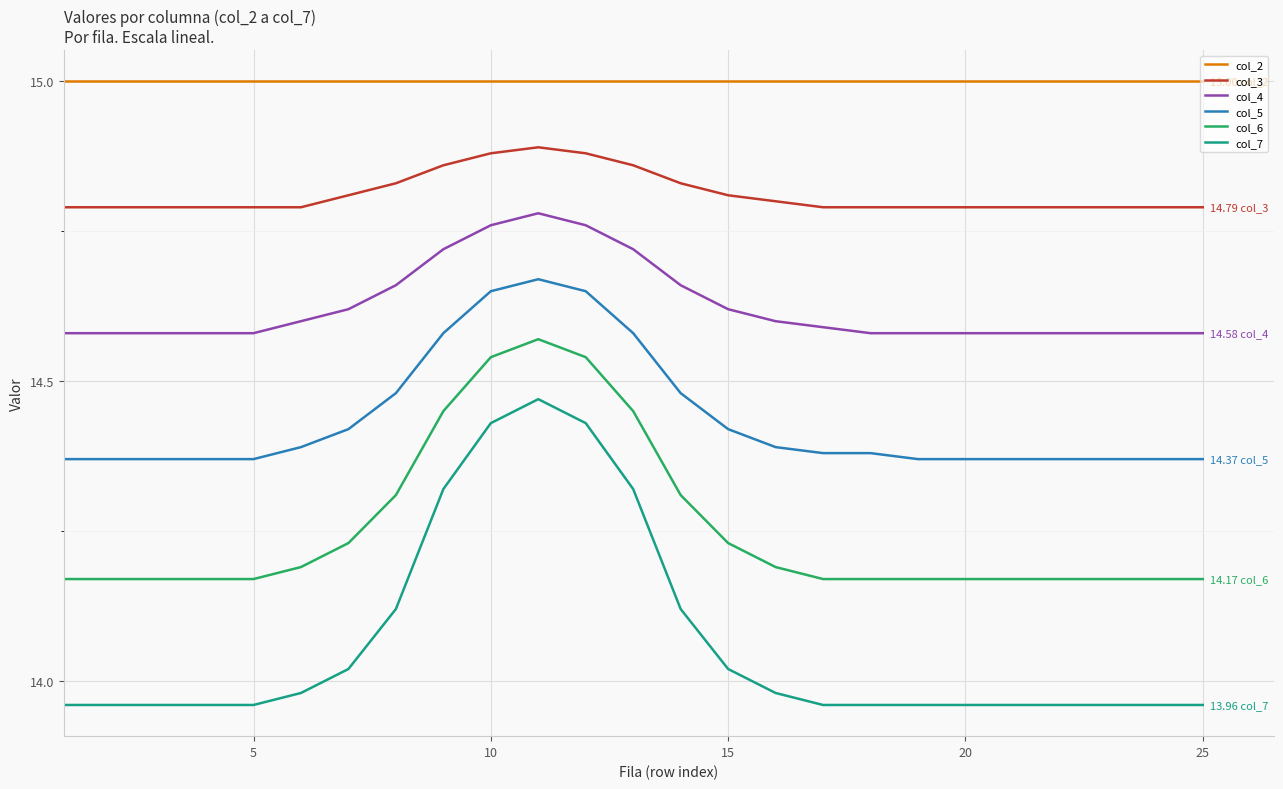

Rank the series by their maximum value, from lowest to highest.

col_7, col_6, col_5, col_4, col_3, col_2